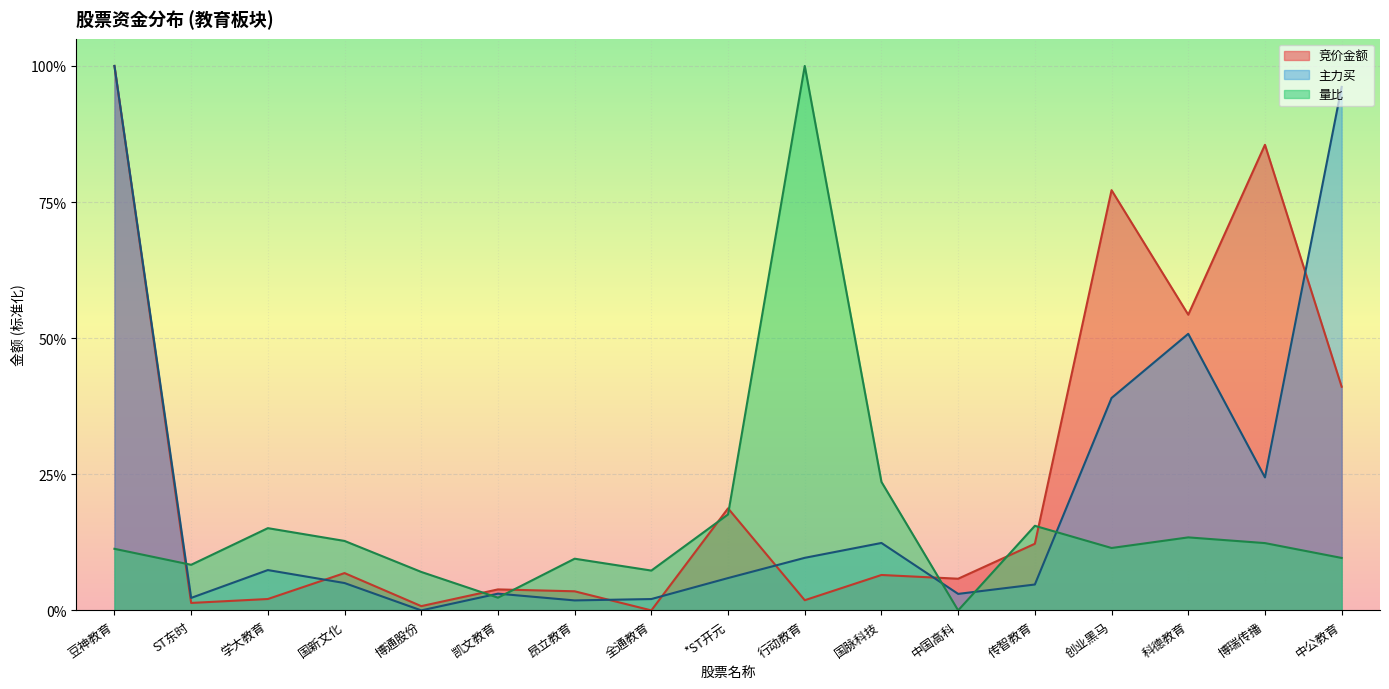

Where do 主力买 and 竞价金额 first cross each other?

学大教育 and 国新文化